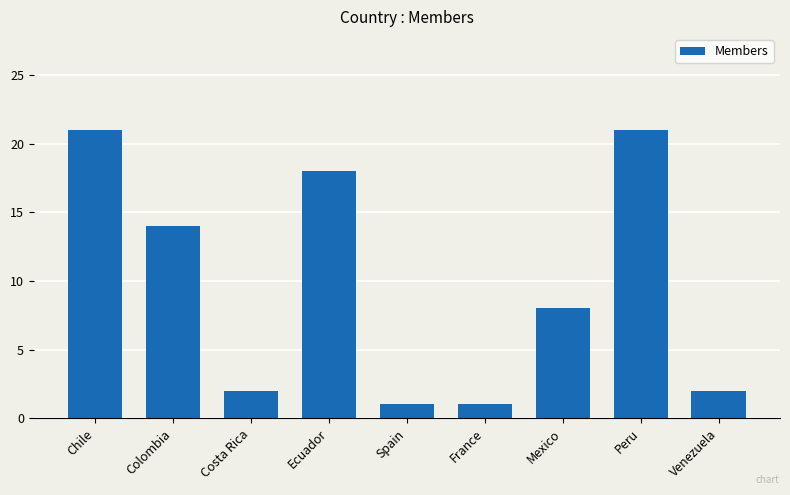

What is the sum of all values?

88